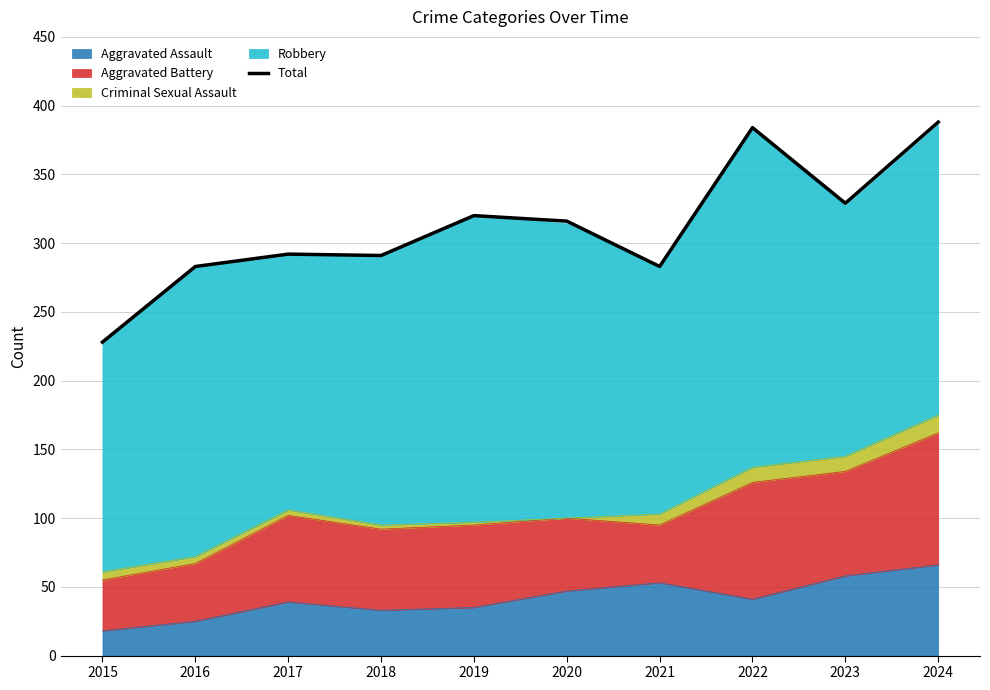

Approximately how many times larger is the value at 2024 compared to 2022?

1.0